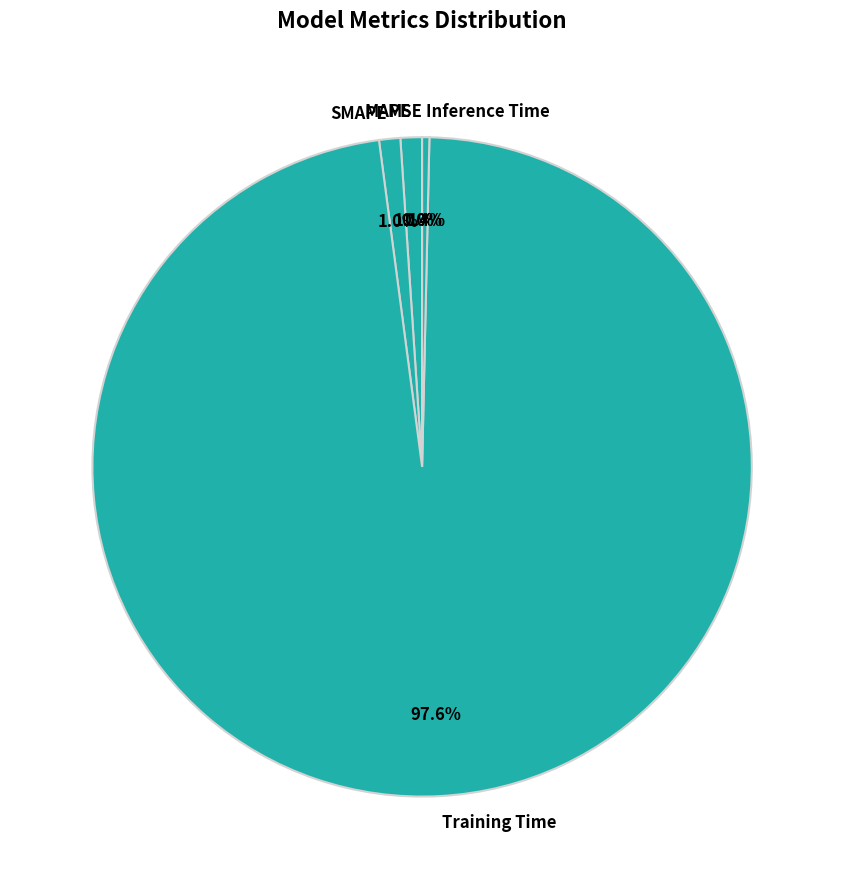

To the nearest percent, what is the difference between the Inference Time and MAPE slice percentages?

1%